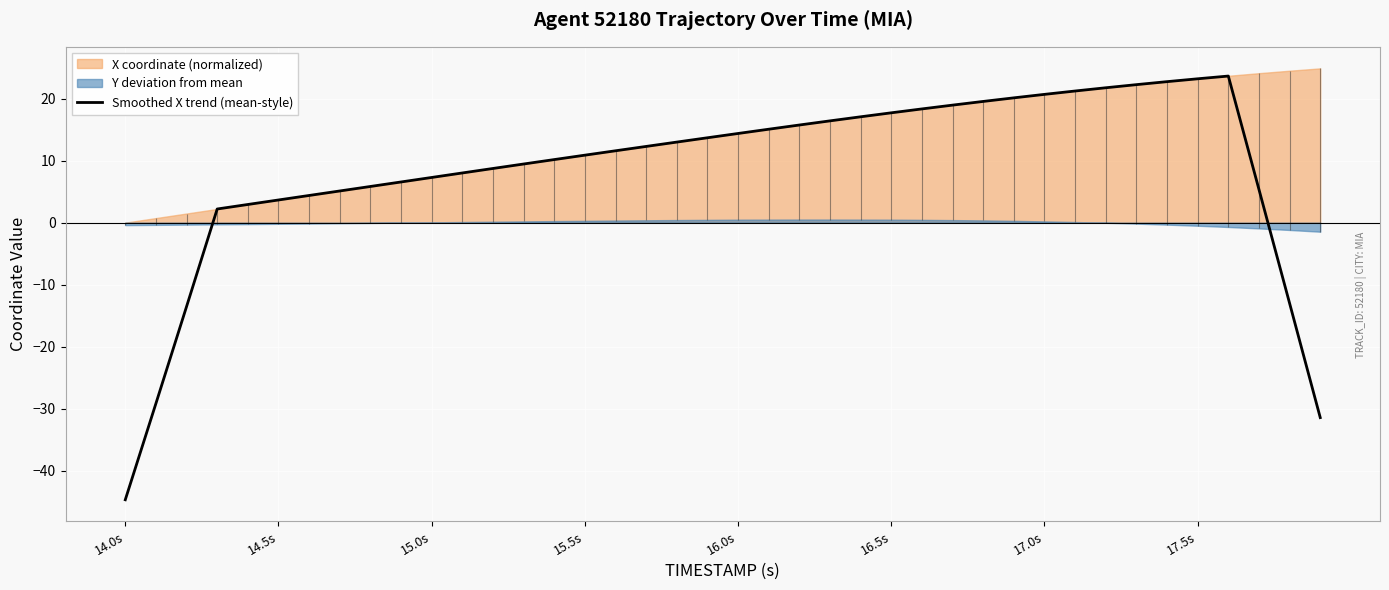

The value of Smoothed X trend (mean-style) at 16.5s is 17.7. True or false?

True